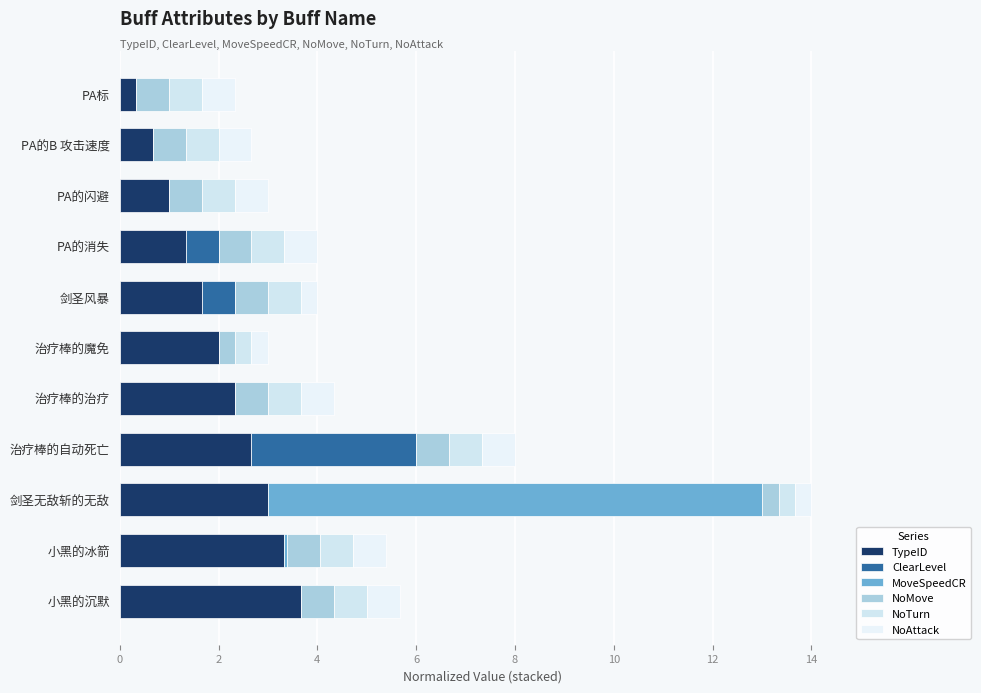

How many data points does each series have?

11